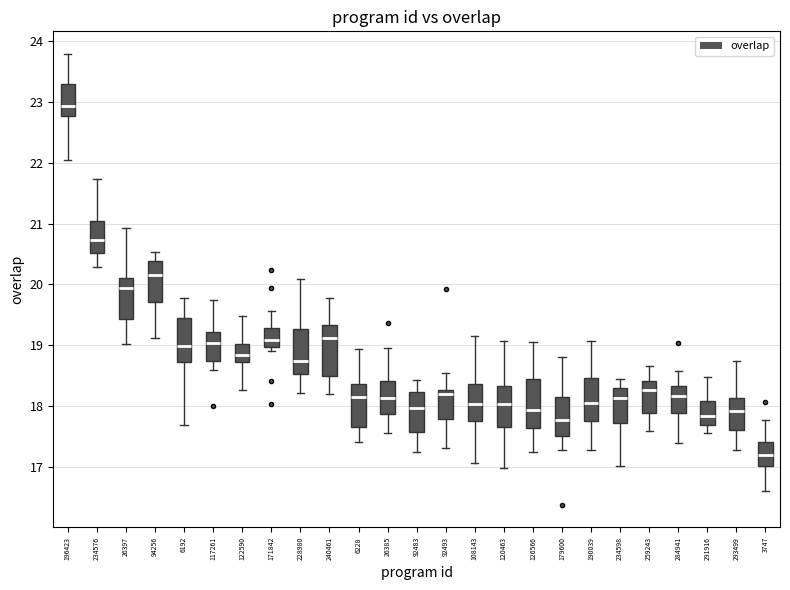

Reading left to right, read every box against the y-axis: the position of its median line, the range the box covers, and the ends of its whiskers. The values are not printed on the chart, so give them approximately, as read against the axis.

196423: median 22.9, box 22.8 to 23.3, whiskers 22.0 to 23.8
234576: median 20.7, box 20.5 to 21.0, whiskers 20.3 to 21.7
26397: median 19.9, box 19.4 to 20.1, whiskers 19.0 to 20.9
94256: median 20.2, box 19.7 to 20.4, whiskers 19.1 to 20.5
6192: median 19.0, box 18.7 to 19.5, whiskers 17.7 to 19.8
117261: median 19.0, box 18.7 to 19.2, whiskers 18.6 to 19.7
122590: median 18.8, box 18.7 to 19.0, whiskers 18.3 to 19.5
171842: median 19.1, box 19.0 to 19.3, whiskers 18.9 to 19.6
228980: median 18.7, box 18.5 to 19.3, whiskers 18.2 to 20.1
240461: median 19.1, box 18.5 to 19.3, whiskers 18.2 to 19.8
6228: median 18.1, box 17.7 to 18.4, whiskers 17.4 to 18.9
26385: median 18.1, box 17.9 to 18.4, whiskers 17.6 to 18.9
92483: median 18.0, box 17.6 to 18.2, whiskers 17.2 to 18.4
92493: median 18.2, box 17.8 to 18.3, whiskers 17.3 to 18.5
108143: median 18.0, box 17.8 to 18.4, whiskers 17.1 to 19.2
120463: median 18.0, box 17.7 to 18.3, whiskers 17.0 to 19.1
126566: median 17.9, box 17.6 to 18.4, whiskers 17.2 to 19.1
179600: median 17.8, box 17.5 to 18.1, whiskers 17.3 to 18.8
190039: median 18.1, box 17.8 to 18.5, whiskers 17.3 to 19.1
234598: median 18.1, box 17.7 to 18.3, whiskers 17.0 to 18.4
259243: median 18.3, box 17.9 to 18.4, whiskers 17.6 to 18.7
284941: median 18.2, box 17.9 to 18.3, whiskers 17.4 to 18.6
291916: median 17.8, box 17.7 to 18.1, whiskers 17.6 to 18.5
293499: median 17.9, box 17.6 to 18.1, whiskers 17.3 to 18.7
3747: median 17.2, box 17.0 to 17.4, whiskers 16.6 to 17.8